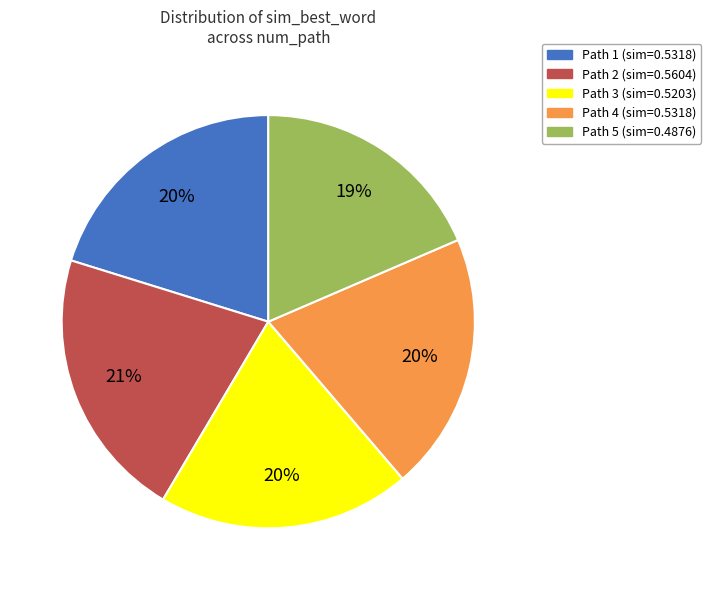

Combined, do Path 5 (sim=0.4876) and Path 3 (sim=0.5203) account for over 50%?

No